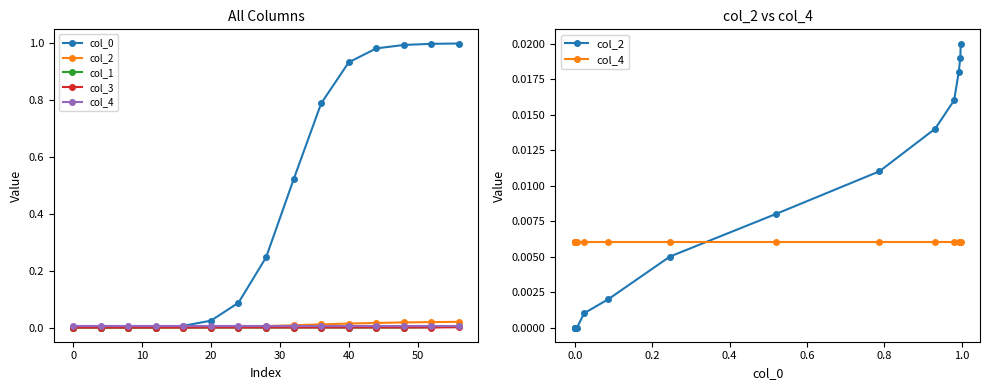

Reading left to right, list all the values displayed in this chart.

col_0: 0.0	0.0	0.0	0.0	0.0	0.0	0.1	0.2	0.5	0.8	0.9	1.0	1.0	1.0	1.0
col_2: 0.0	0.0	0.0	0.0	0.0	0.0	0.0	0.0	0.0	0.0	0.0	0.0	0.0	0.0	0.0
col_1: 0.0	0.0	0.0	0.0	0.0	0.0	0.0	0.0	0.0	0.0	0.0	0.0	0.0	0.0	0.0
col_3: 0.0	0.0	0.0	0.0	0.0	0.0	0.0	0.0	0.0	0.0	0.0	0.0	0.0	0.0	0.0
col_4: 0.0	0.0	0.0	0.0	0.0	0.0	0.0	0.0	0.0	0.0	0.0	0.0	0.0	0.0	0.0